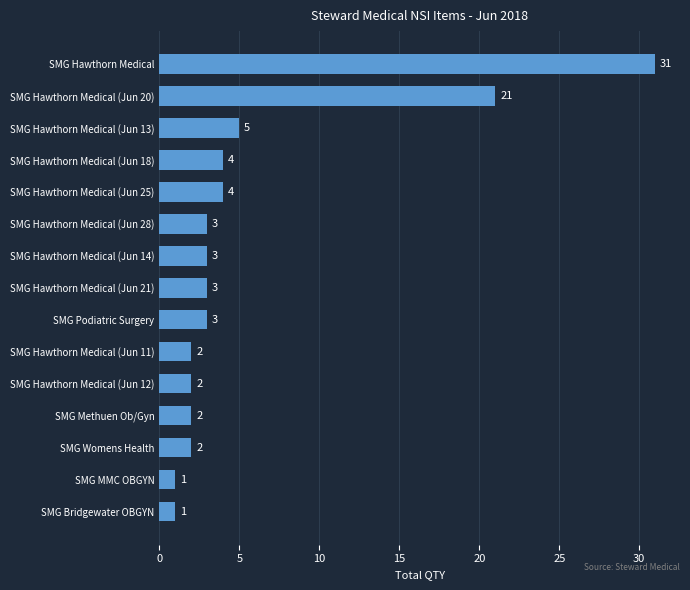

Is it true that the value at SMG Bridgewater OBGYN is 1?

True